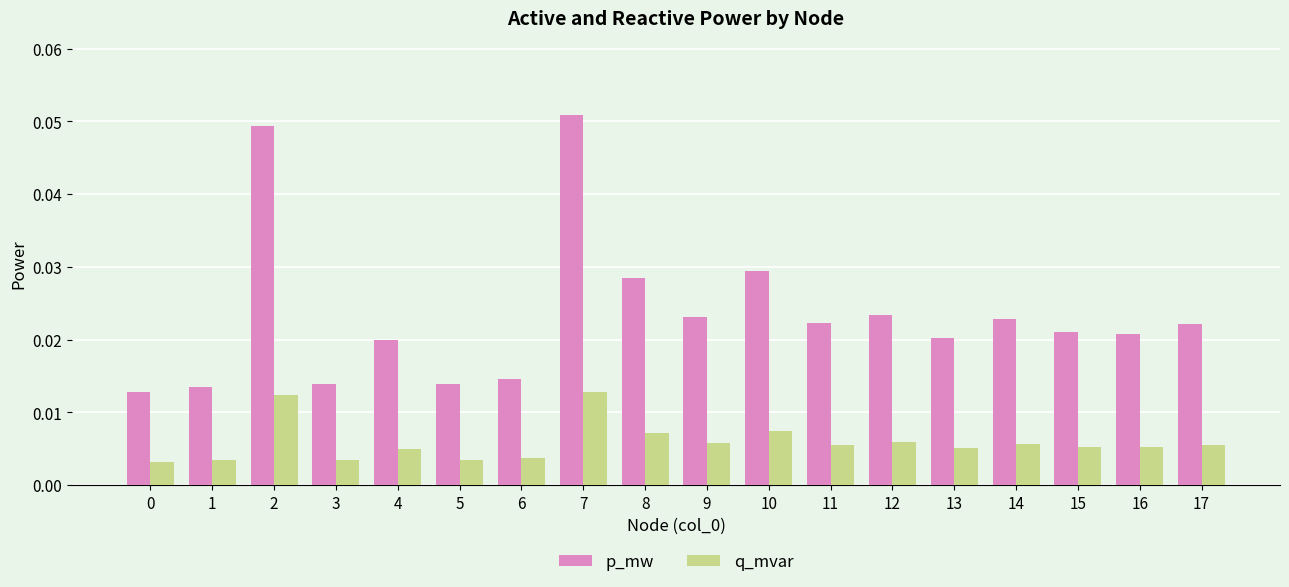

List the series in order of their peak value, lowest first.

q_mvar, p_mw